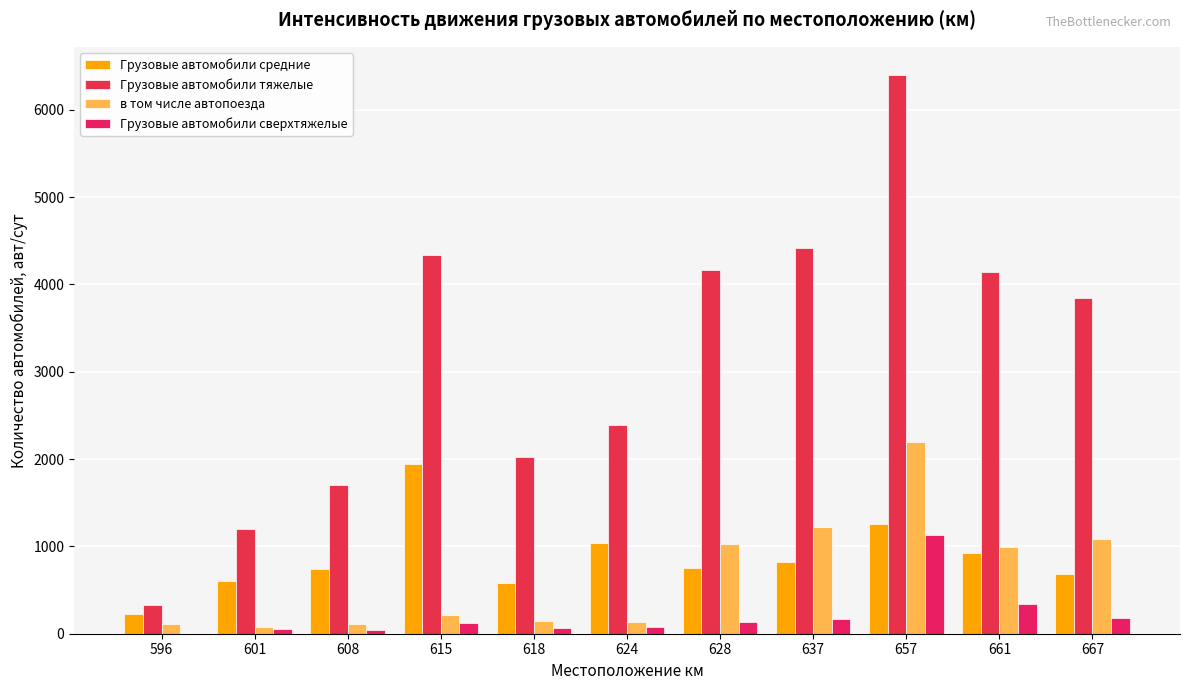

How many data points does each series have?

11